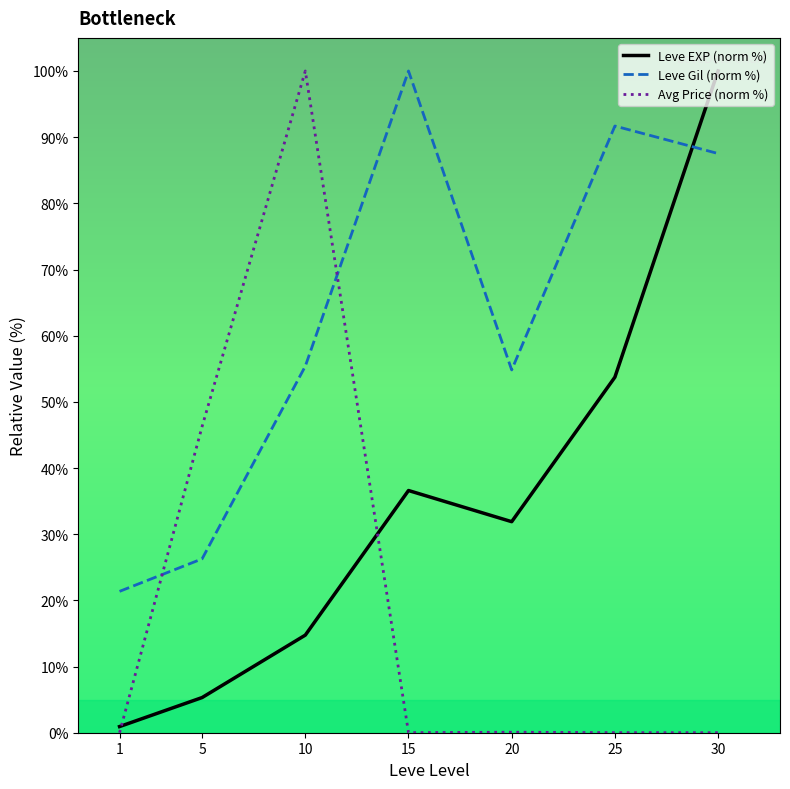

The Leve Gil (norm %) series shows 87.5 at 30. True or false?

True